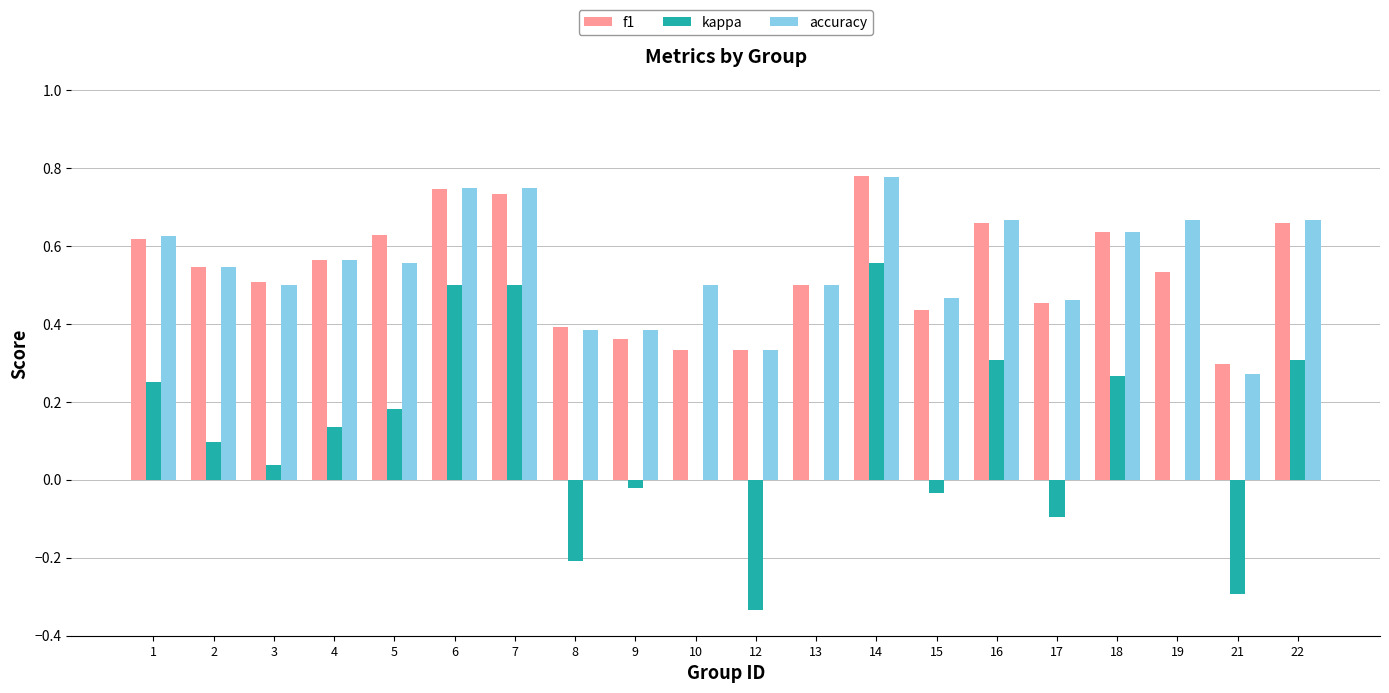

Count the number of data series in this chart.

3